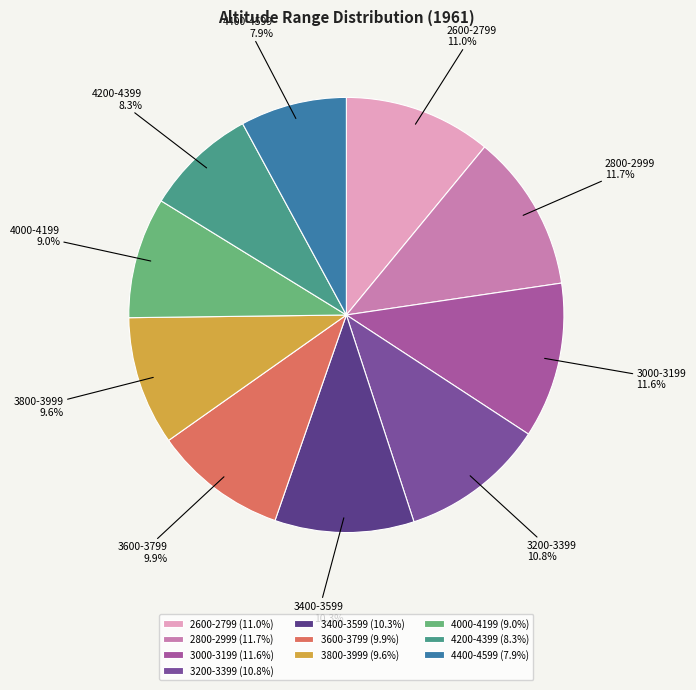

Count the number of slices in the pie.

10